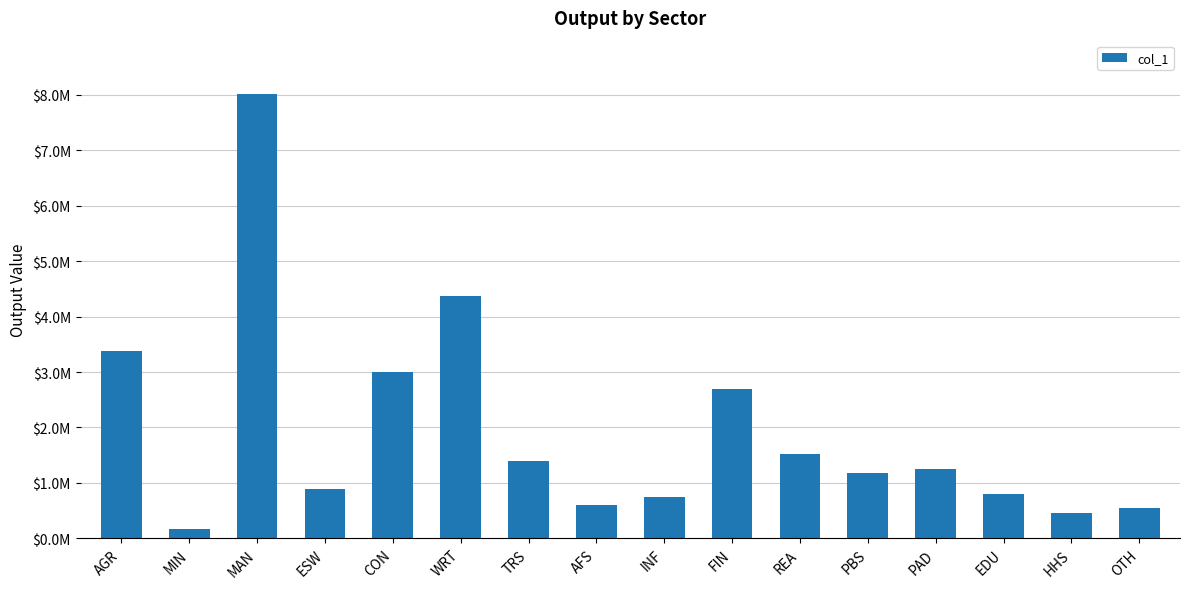

What is the approximate value at AGR?

3372602.4